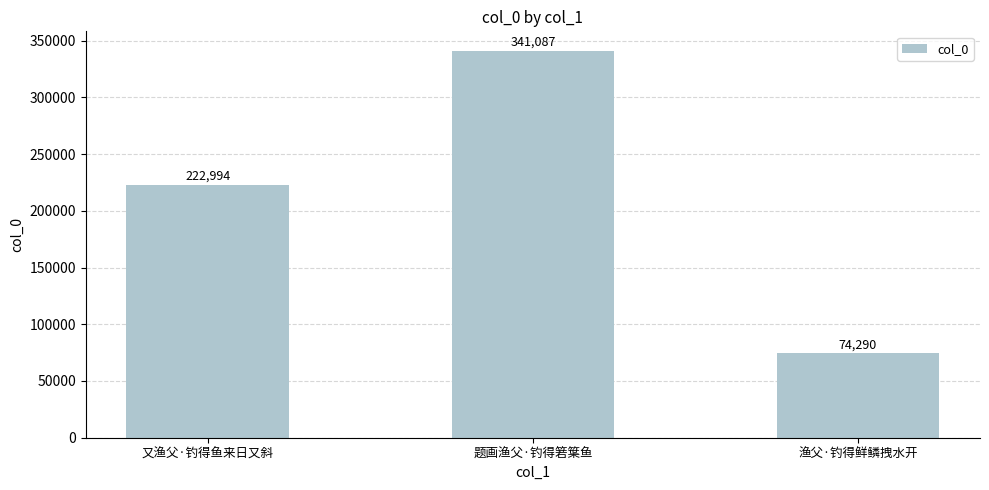

Does the chart contain any negative values?

No